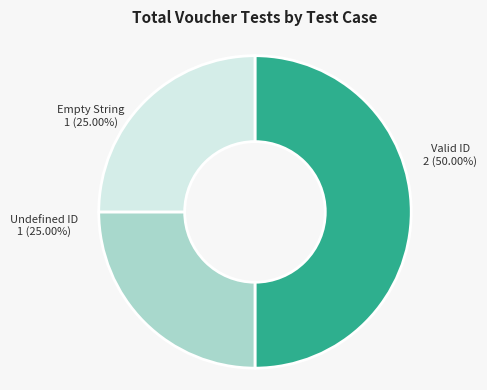

Is there any slice that represents more than half of the pie?

No